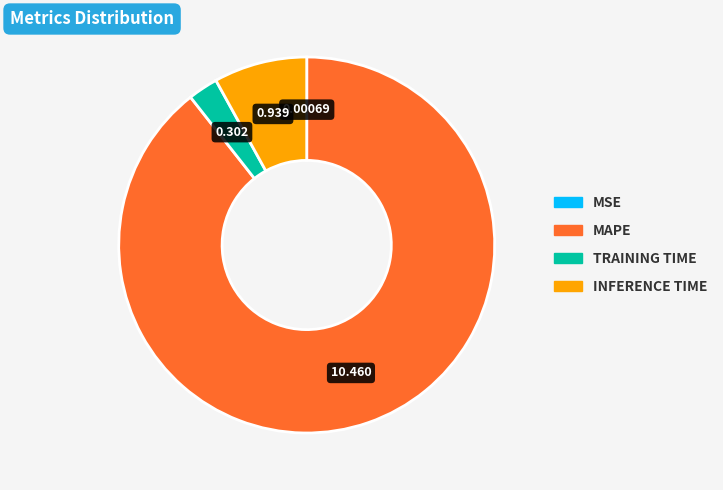

Is there a majority slice in this chart?

Yes